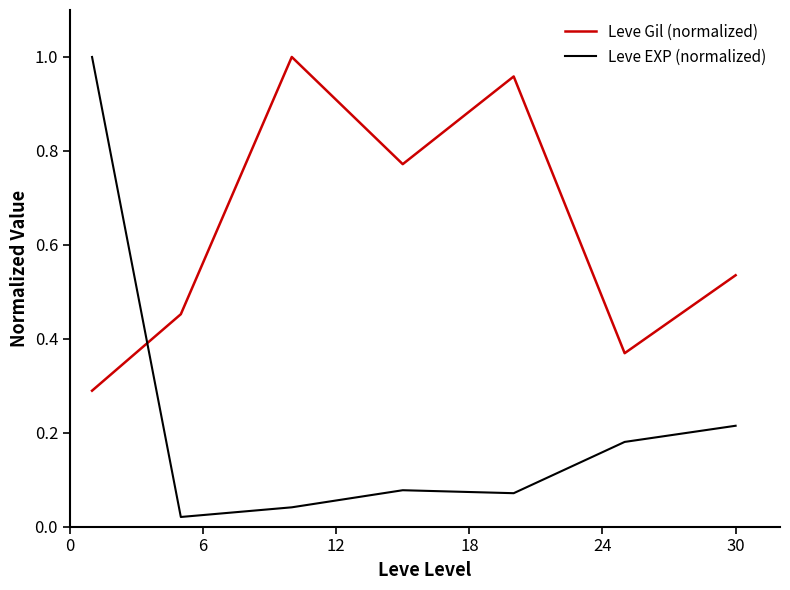

List the series in order of their overall mean, highest first.

Leve Gil (normalized), Leve EXP (normalized)